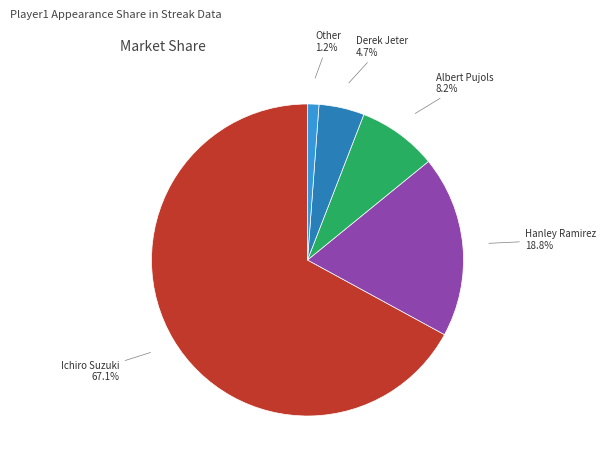

What is the smallest slice in the pie chart?

Other